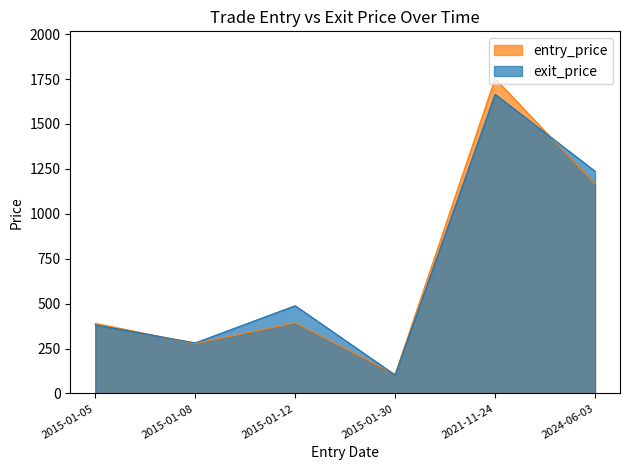

List the labels in order of exit_price value, smallest first.

2015-01-30, 2015-01-08, 2015-01-05, 2015-01-12, 2024-06-03, 2021-11-24